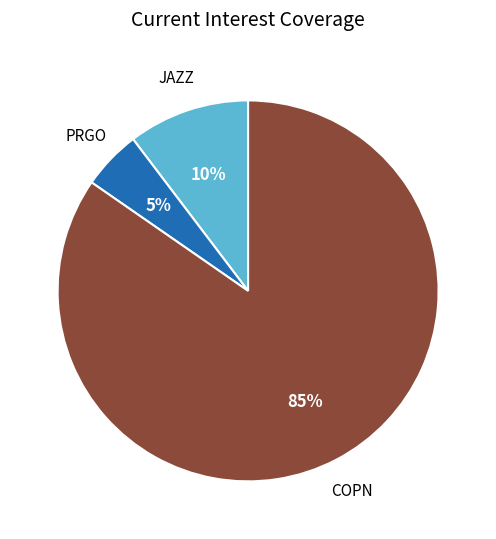

Count the number of slices in the pie.

3